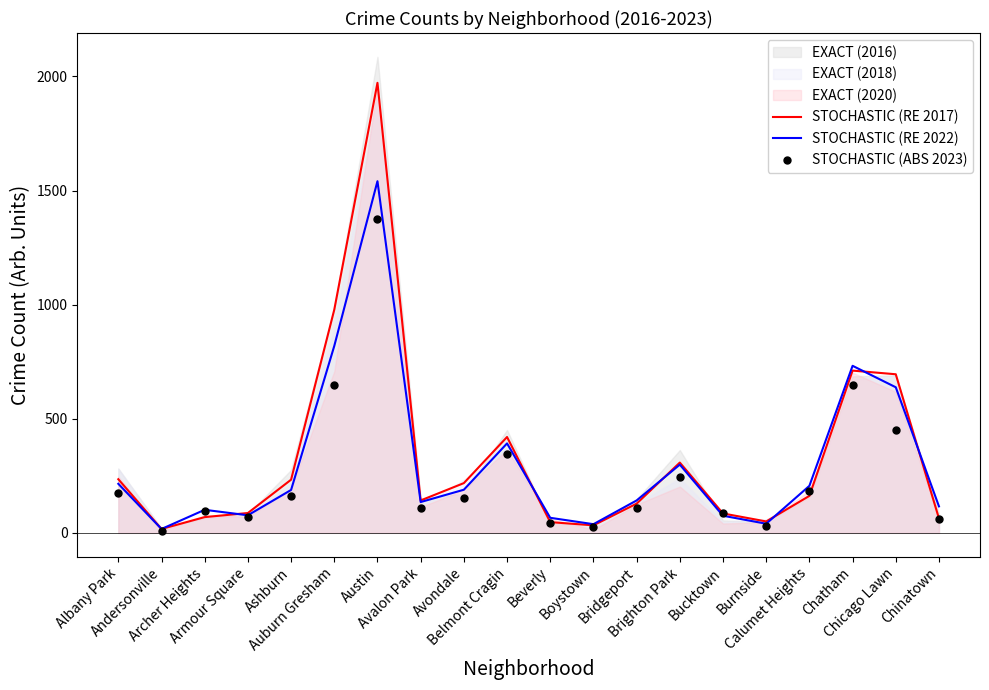

Between Archer Heights and Chinatown, which series saw the biggest shift?

STOCHASTIC (ABS 2023)